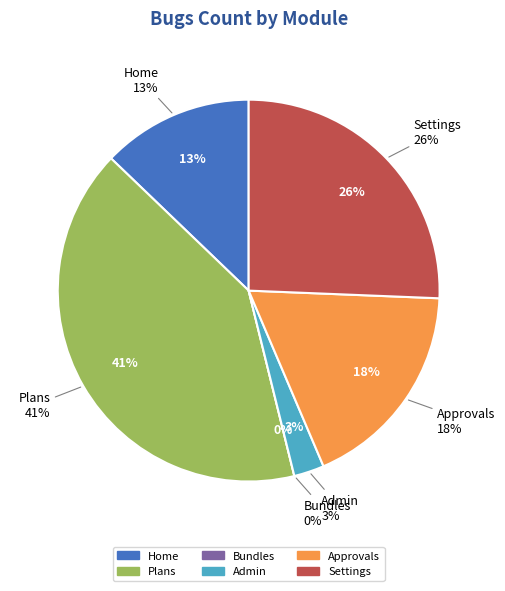

Between Bundles and Approvals, which is larger?

Approvals